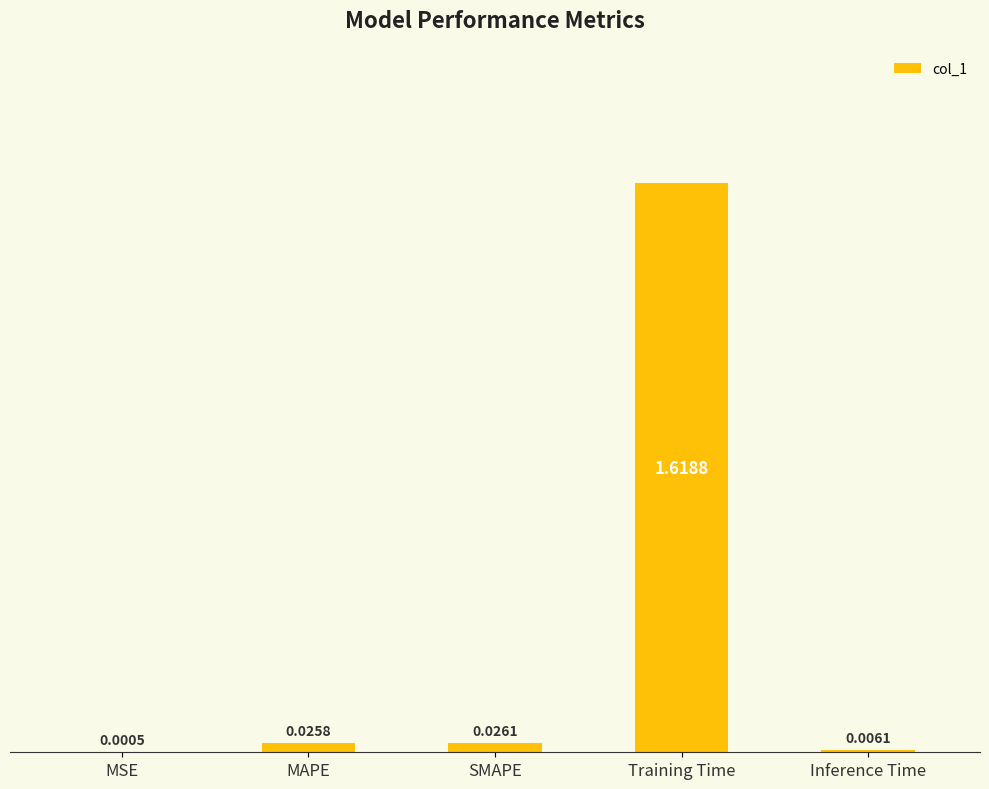

What is the change in value from SMAPE to Training Time?

+1.6